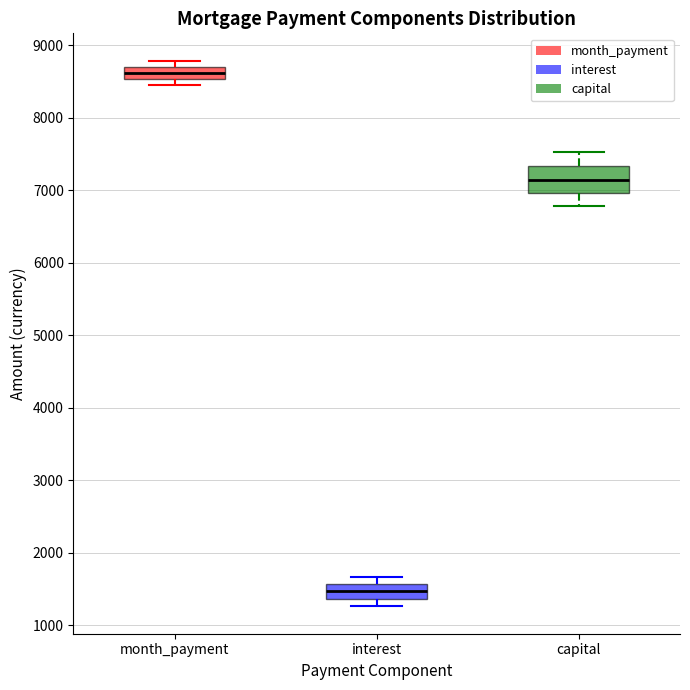

Which box is the tallest, from its lower edge to its upper edge?

capital